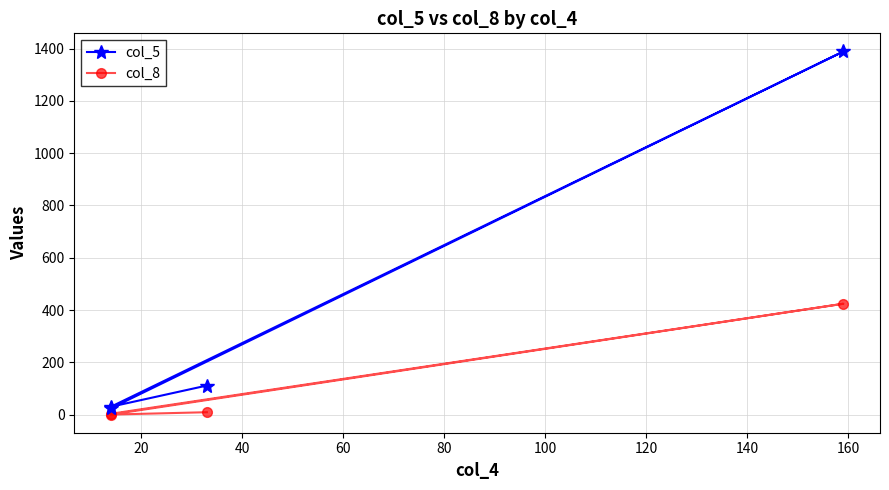

How many distinct data groups are displayed?

2